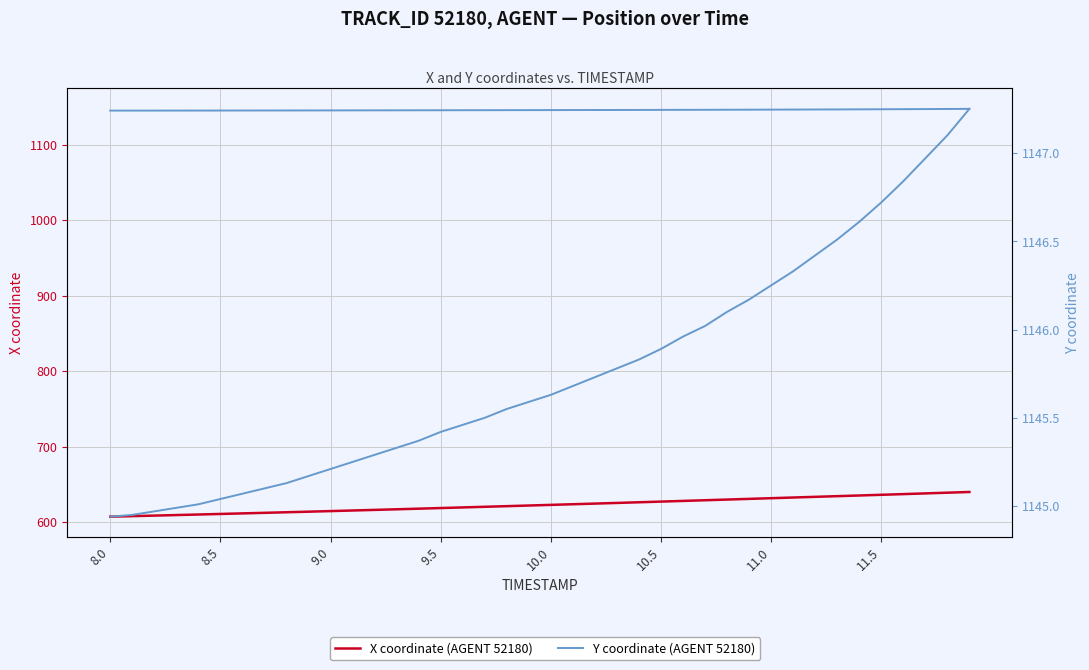

True or false: Y coordinate (AGENT 52180) and X coordinate (AGENT 52180) intersect in this chart.

False